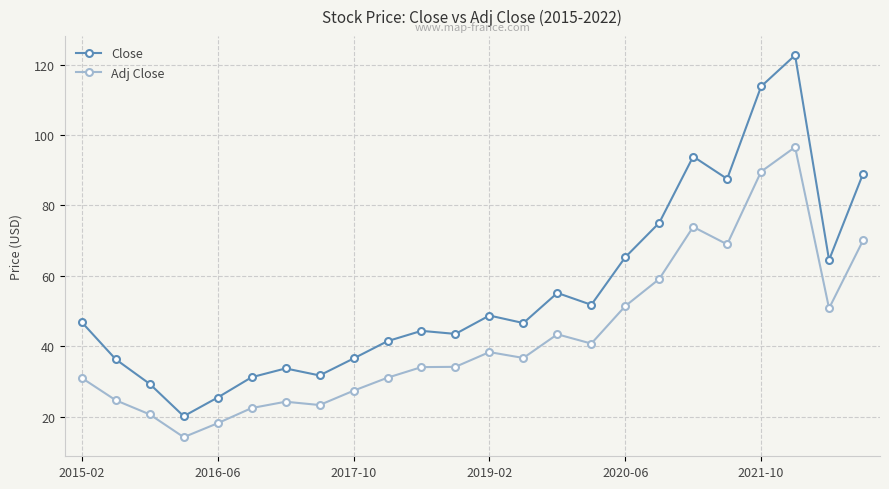

True or false: Close has more than 1 points higher than both neighbors.

True